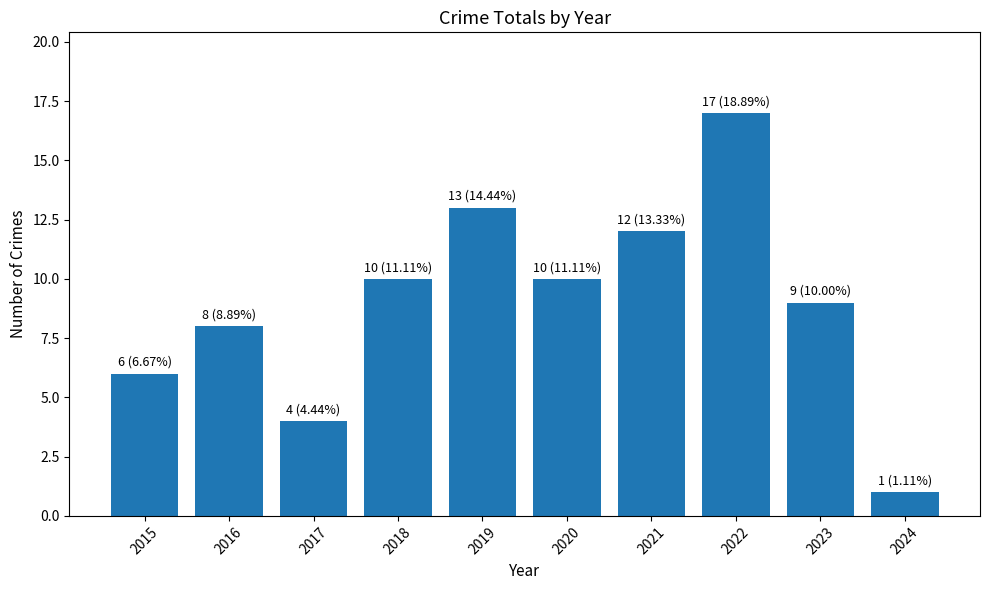

What is the change in value from 2017 to 2021?

+8